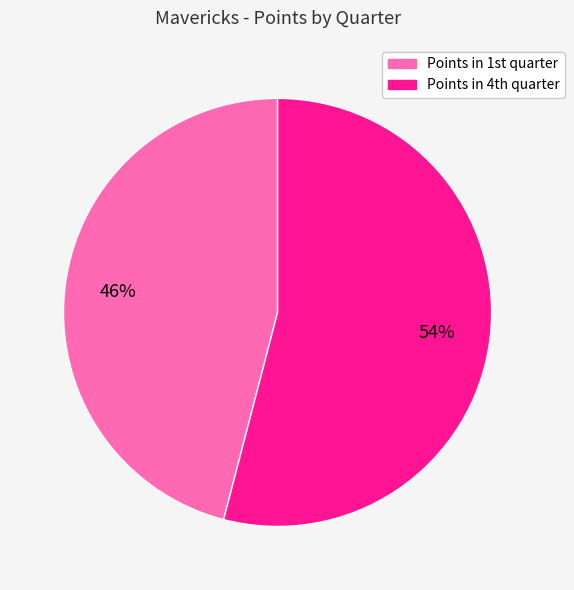

Count the number of slices in the pie.

2